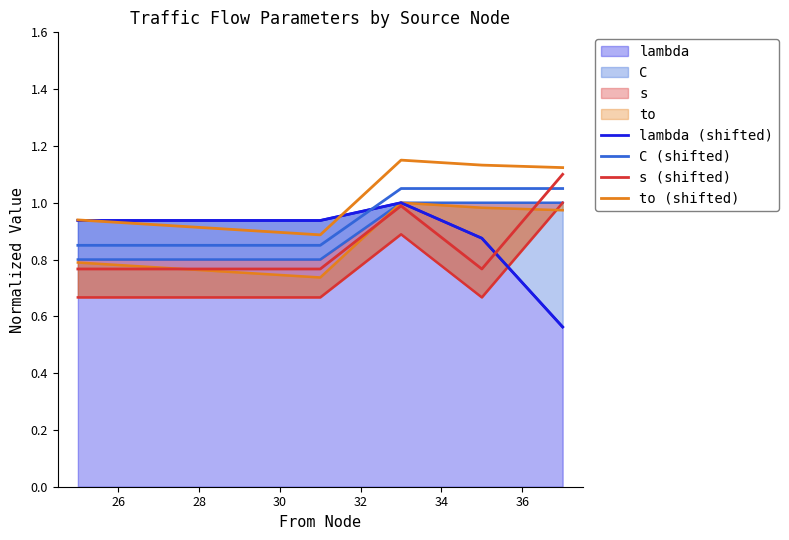

How many intersections are there between C (shifted) and lambda (shifted)?

1